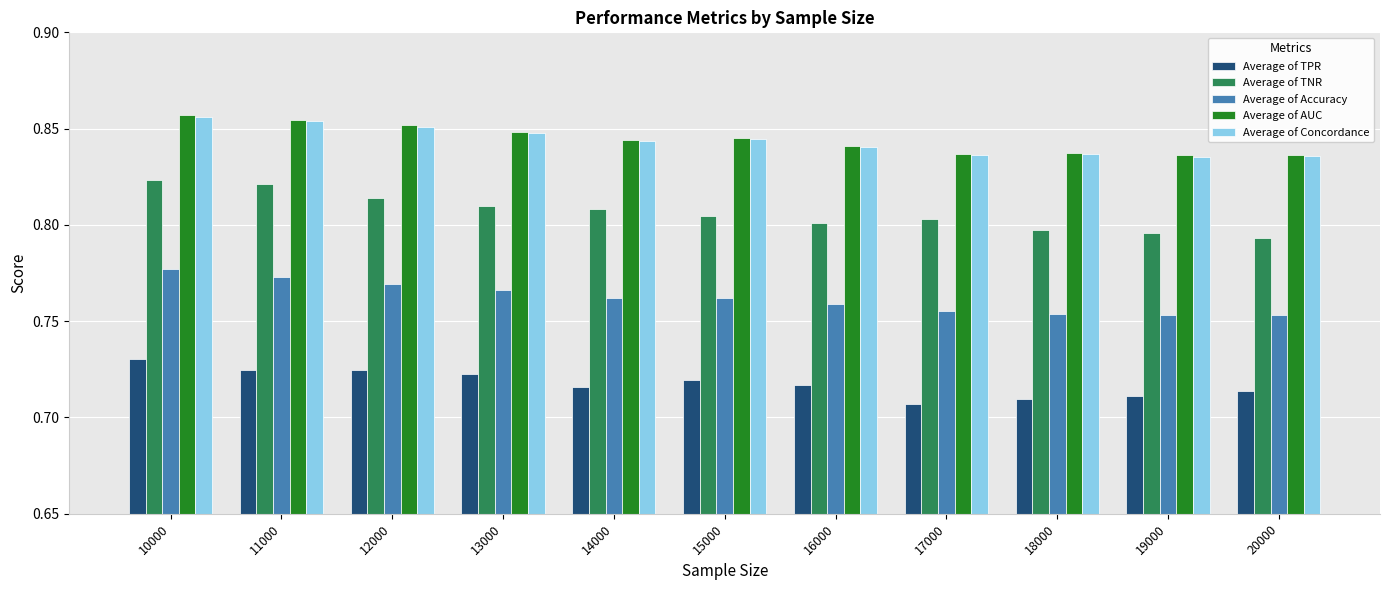

What is the total value across all series at 14000?

4.0